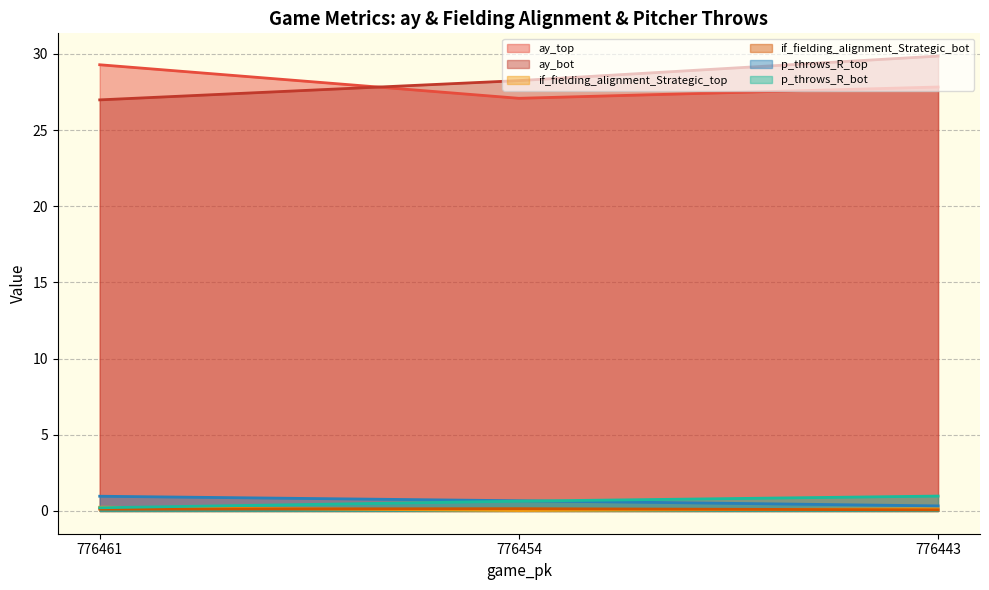

Between 776461 and 776454, which series saw the biggest shift?

ay_top